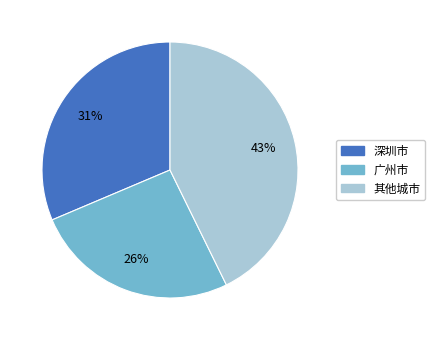

Count the number of slices in the pie.

3